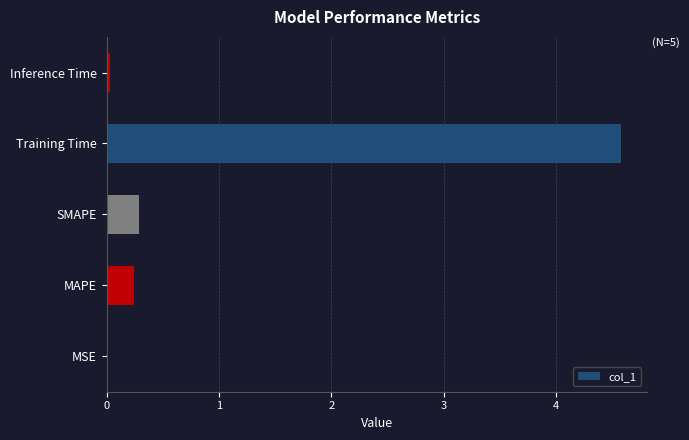

Are the bars horizontal?

Yes